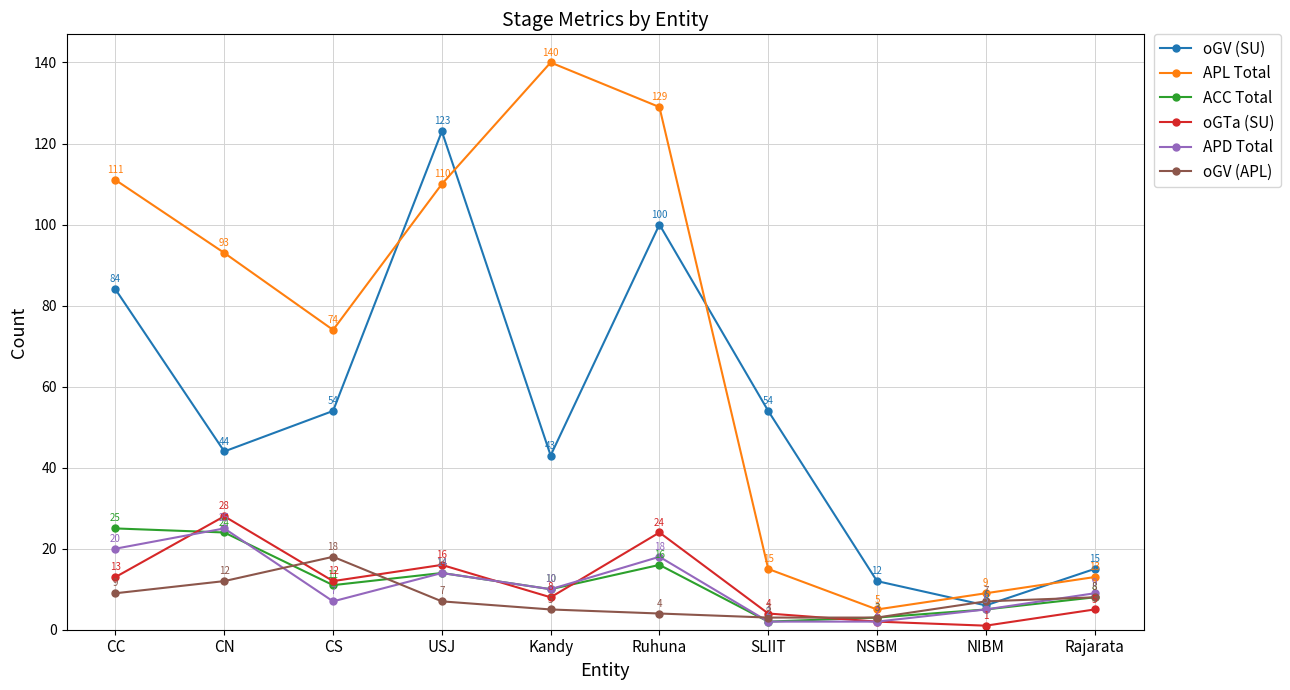

True or false: ACC Total and APL Total cross at least once.

False